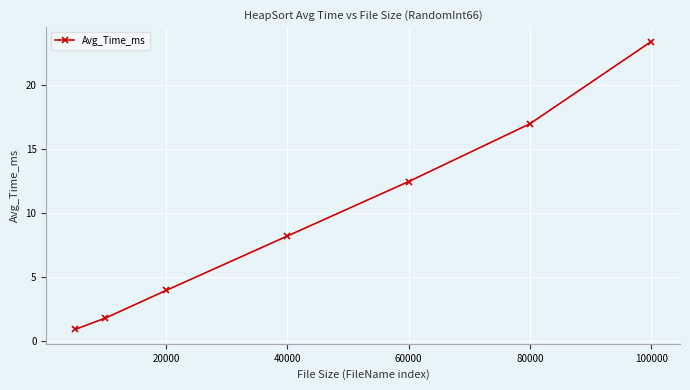

Reading left to right, transcribe all the data shown in this chart.

0.9	1.8	4.0	8.2	12.5	17.0	23.4